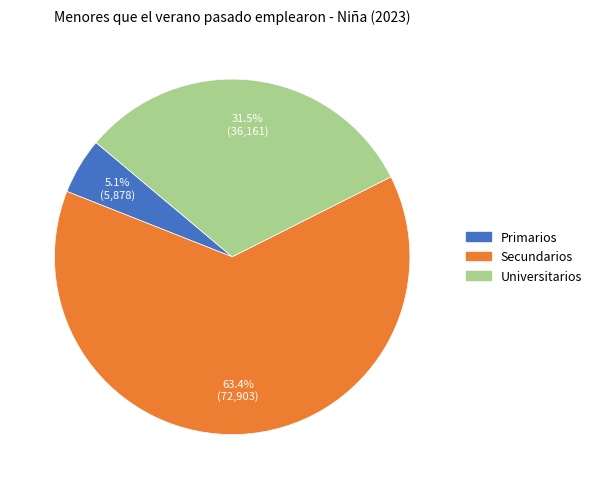

To the nearest percent, what portion does Secundarios represent?

63%